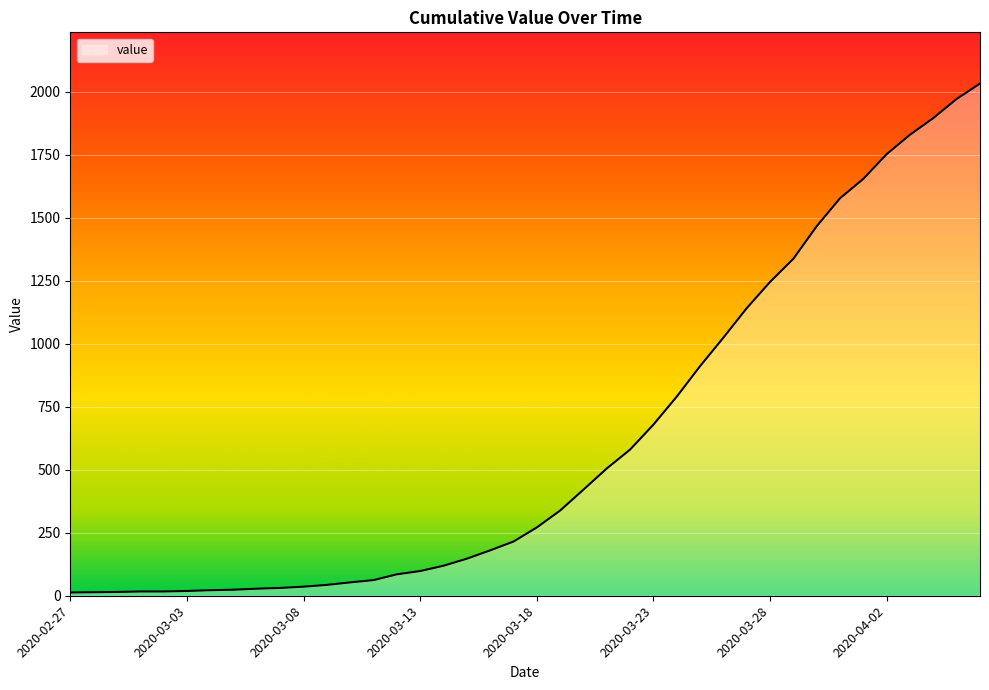

What is the sum of all values?

24656